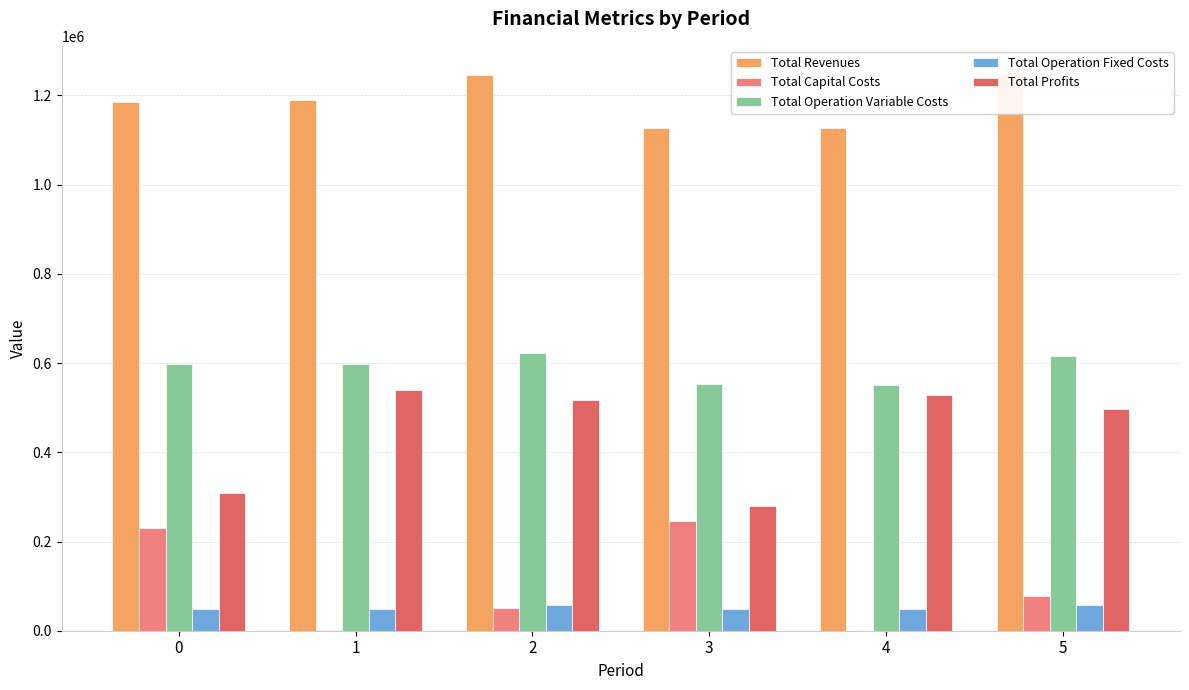

At how many categories does at least one series exceed 329086?

6